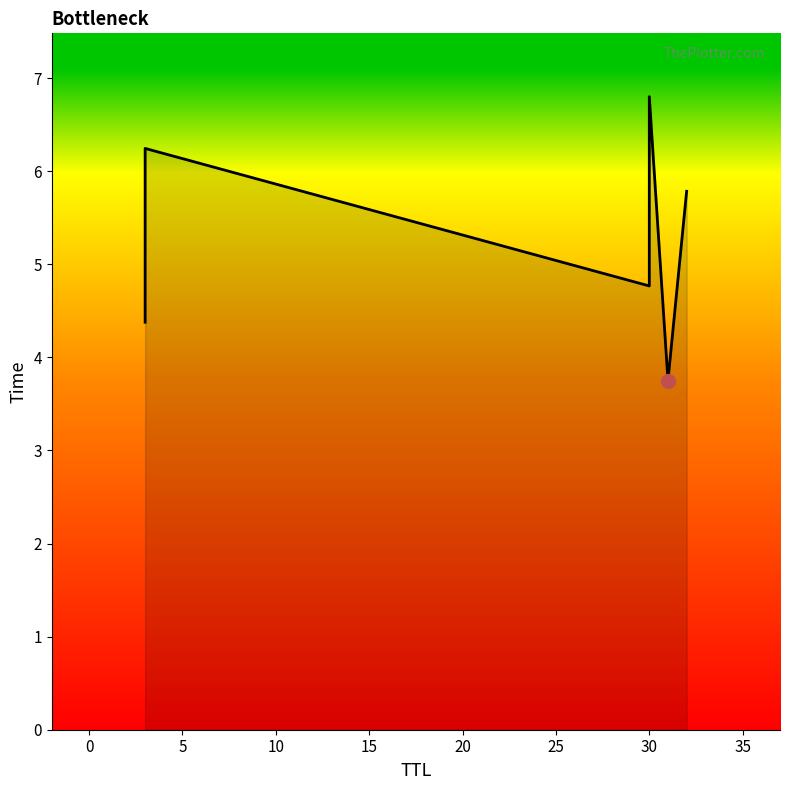

Which label corresponds to the smallest value in the chart?

31